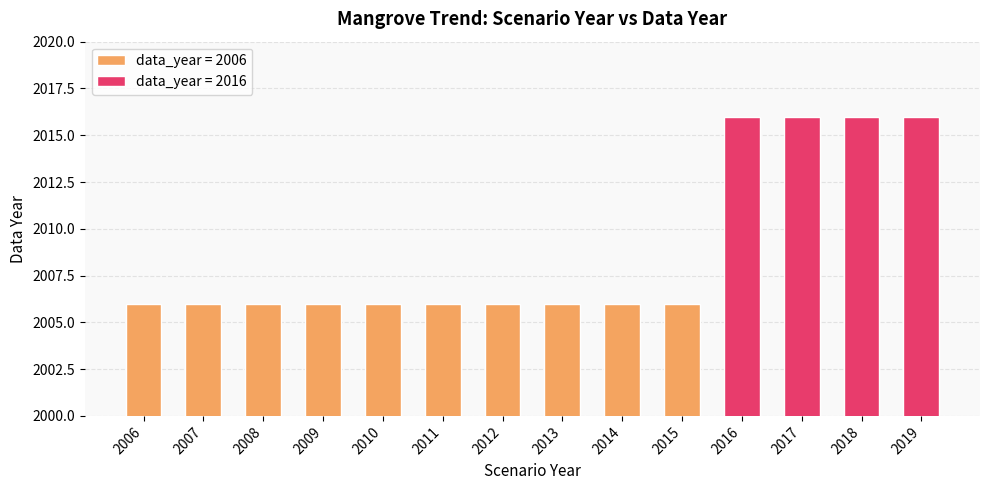

How many values exceed 2006?

4